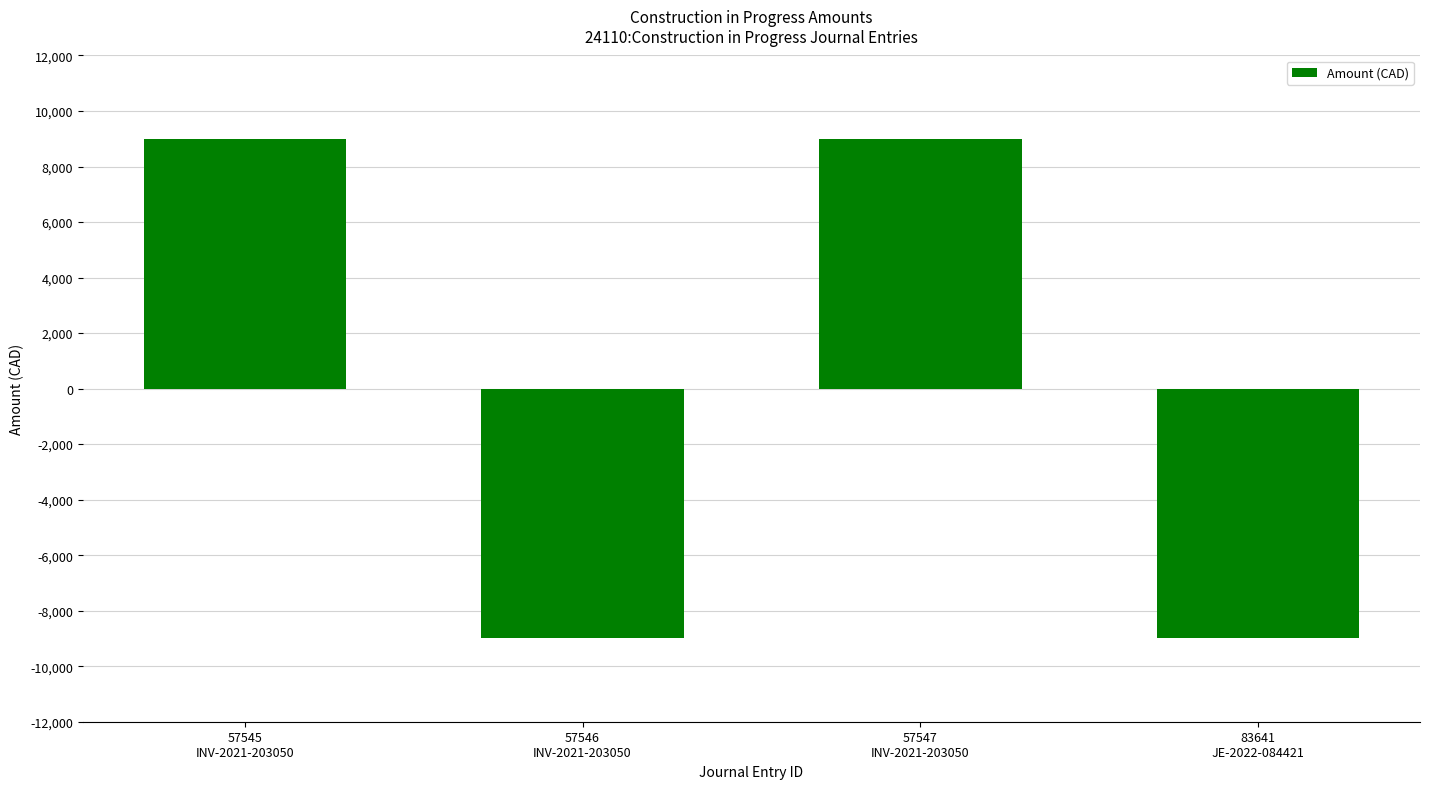

Is it true that the value at 57545
INV-2021-203050 is 5919?

False